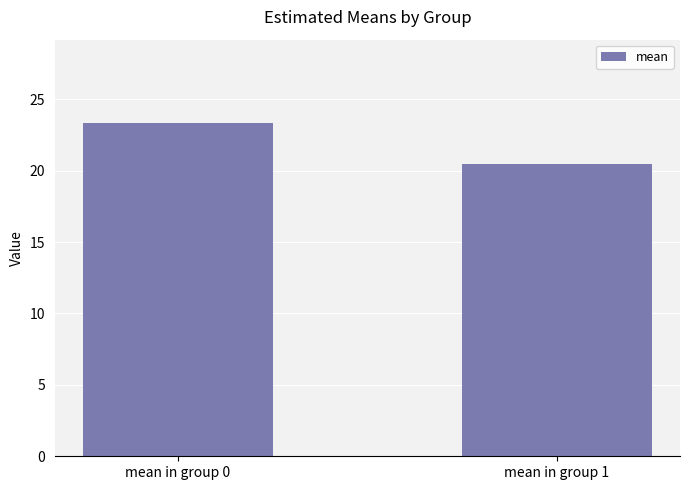

Approximately how many times larger is the value at mean in group 1 compared to mean in group 0?

0.9